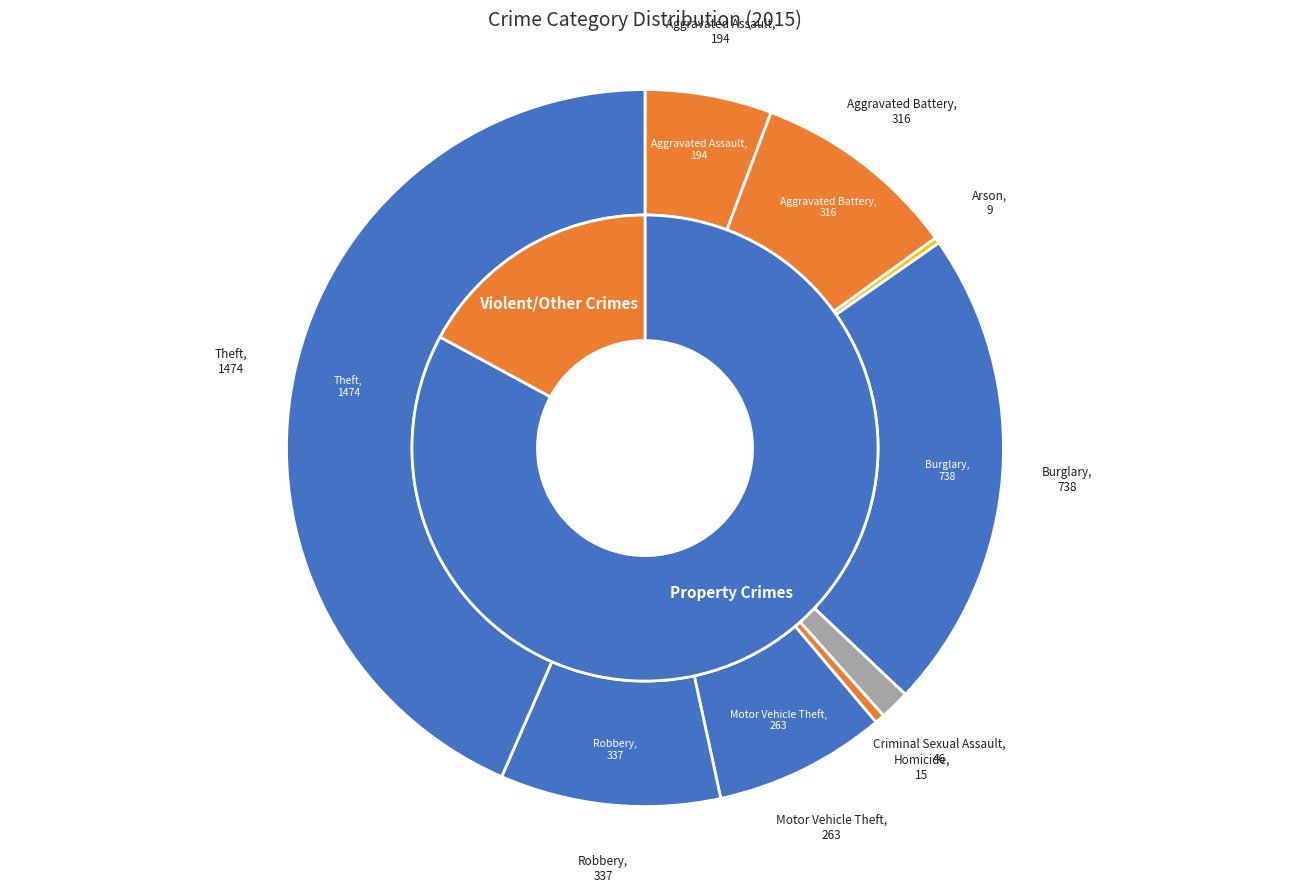

Which category has the smallest portion of the pie?

Arson